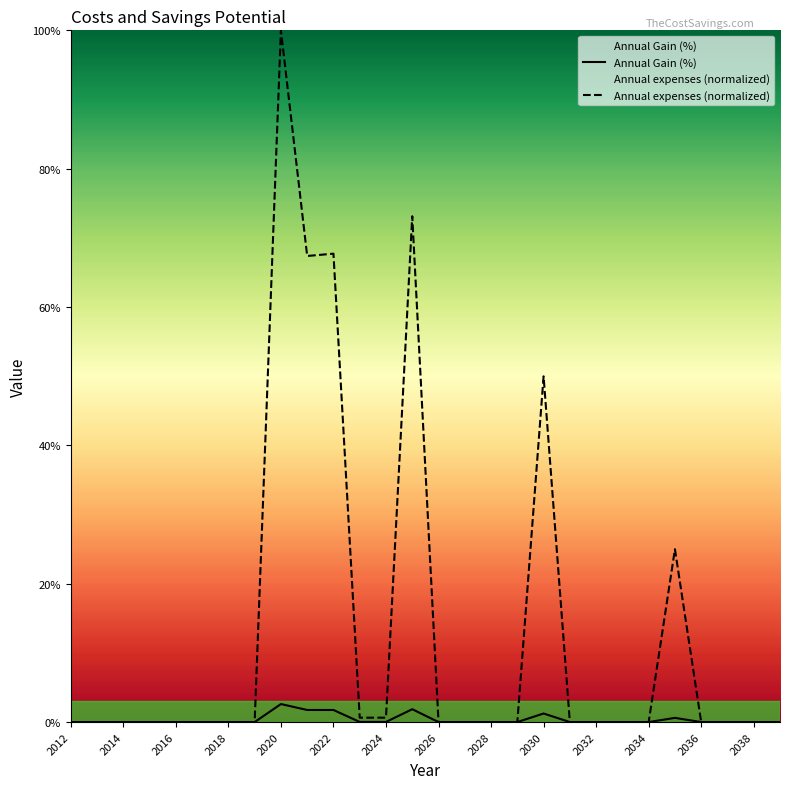

What is the value of the Annual expenses (normalized) point at the 19th from the left?

0.5